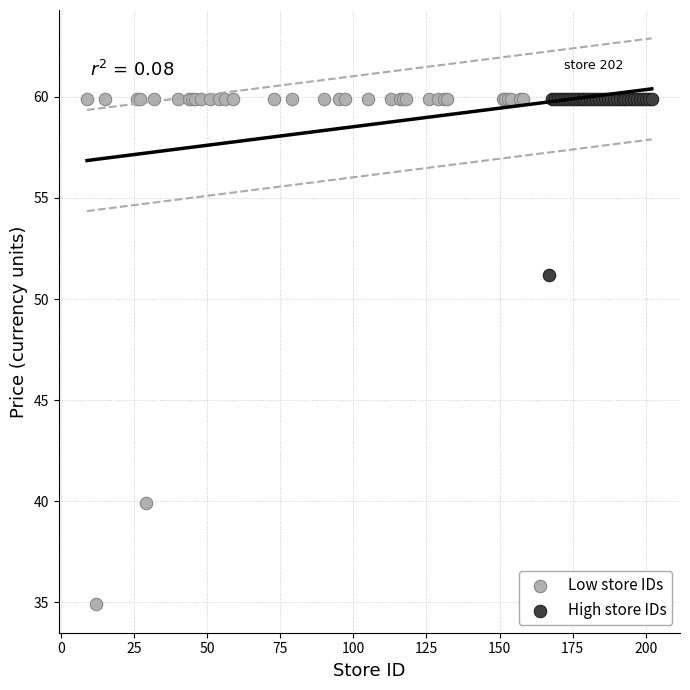

Which series has the widest spread of Y values?

Low store IDs